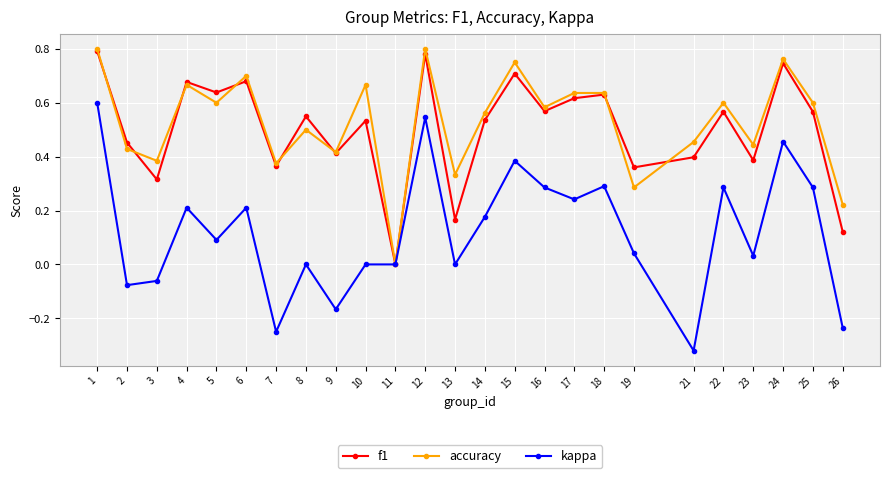

Which category has the lowest value in the accuracy series?

11